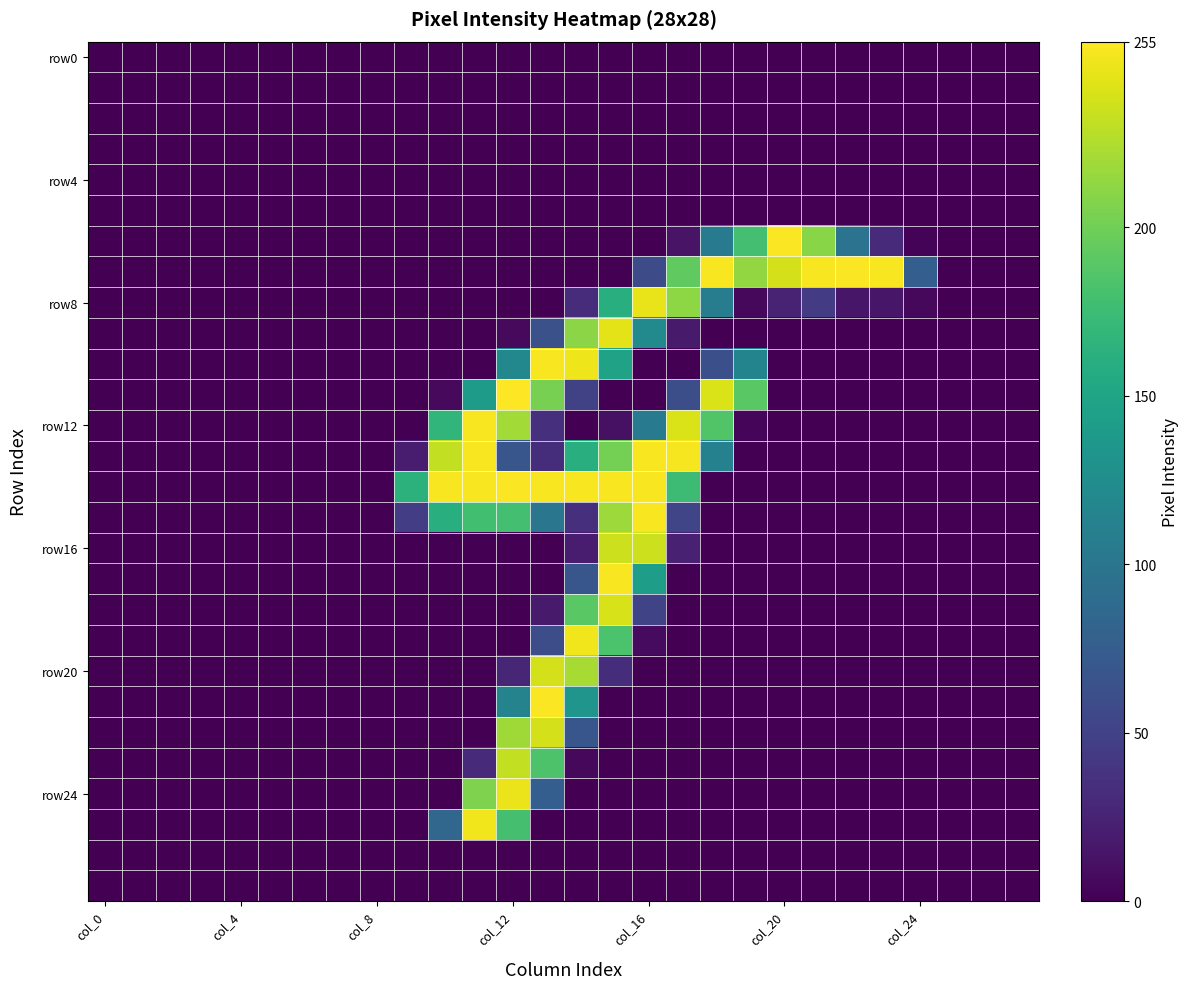

At which category does the chart reach its peak across all series?

col_12